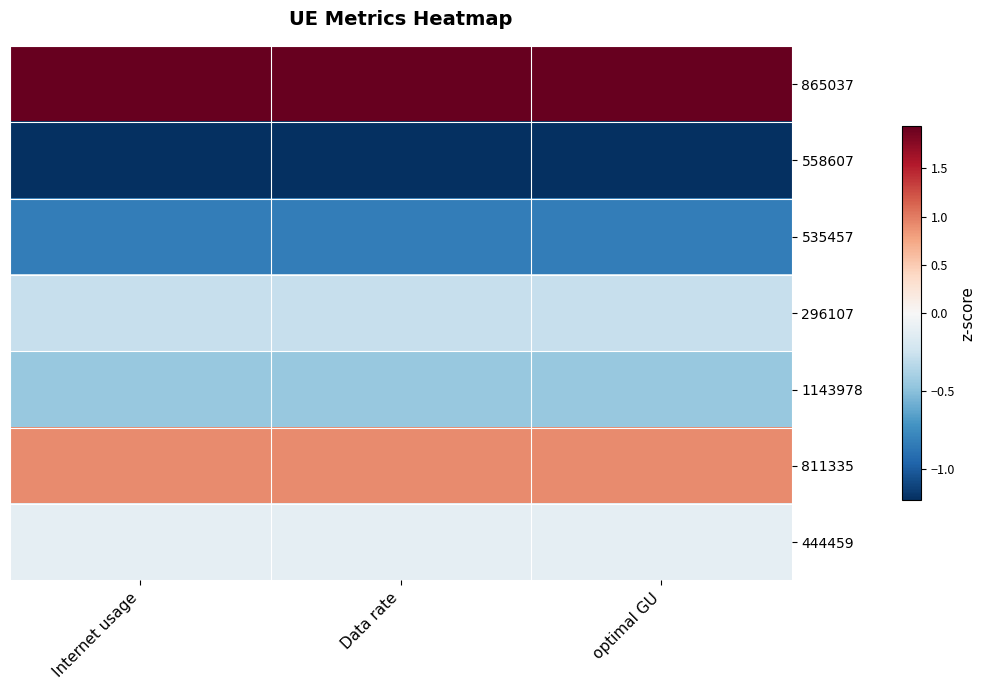

Between Internet usage and optimal GU, which is larger?

Internet usage